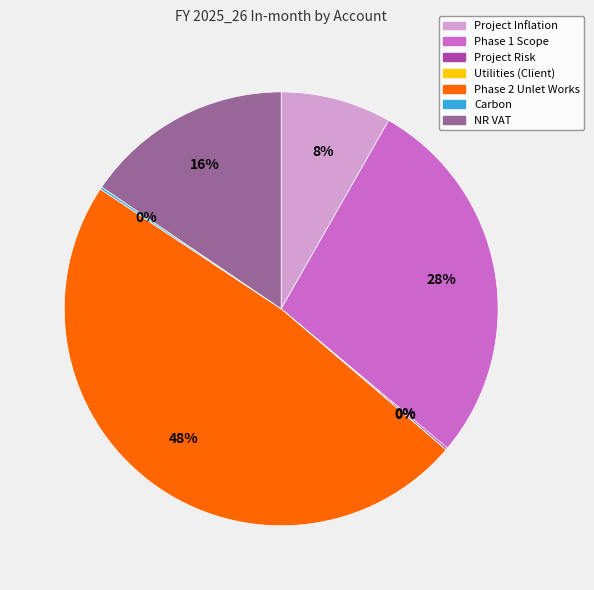

Which category has the biggest portion of the pie?

Phase 2 Unlet Works